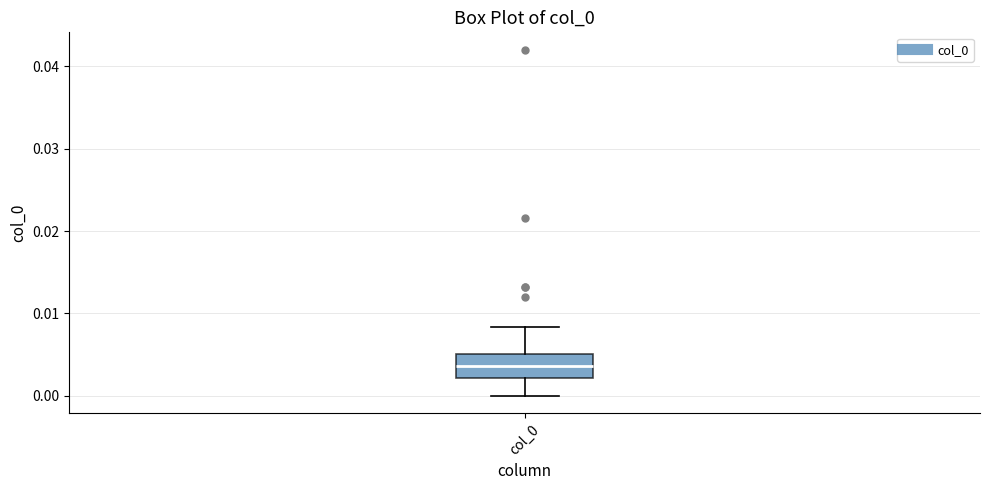

Transcribe this box plot: give where the median line is, the range the box spans, and where the two whiskers end, as read against the y-axis. The values are not printed on the chart, so give them approximately, as read against the axis.

median 0.004, box 0.002 to 0.005, whiskers 0.000 to 0.008